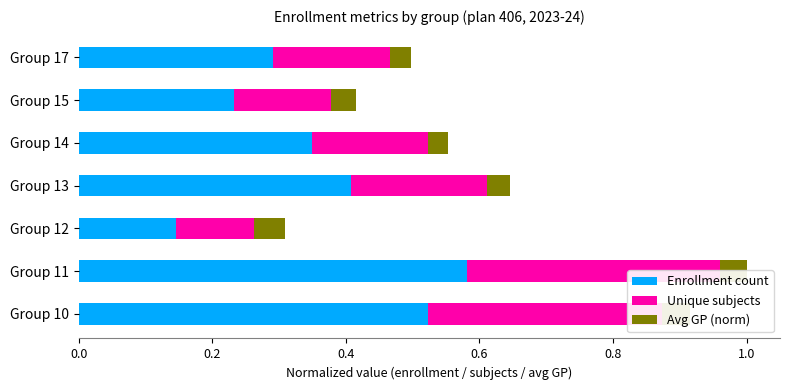

Is it true that Enrollment count equals 0.2 at Group 12?

False